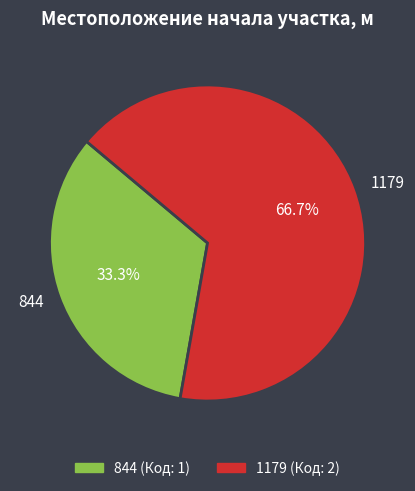

What is the majority slice?

1179